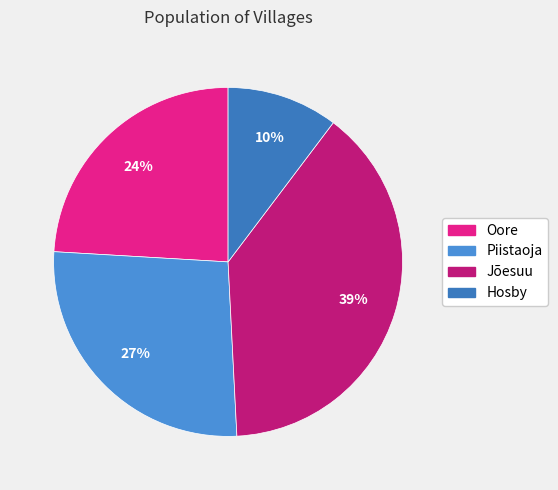

How many slices are in this pie chart?

4